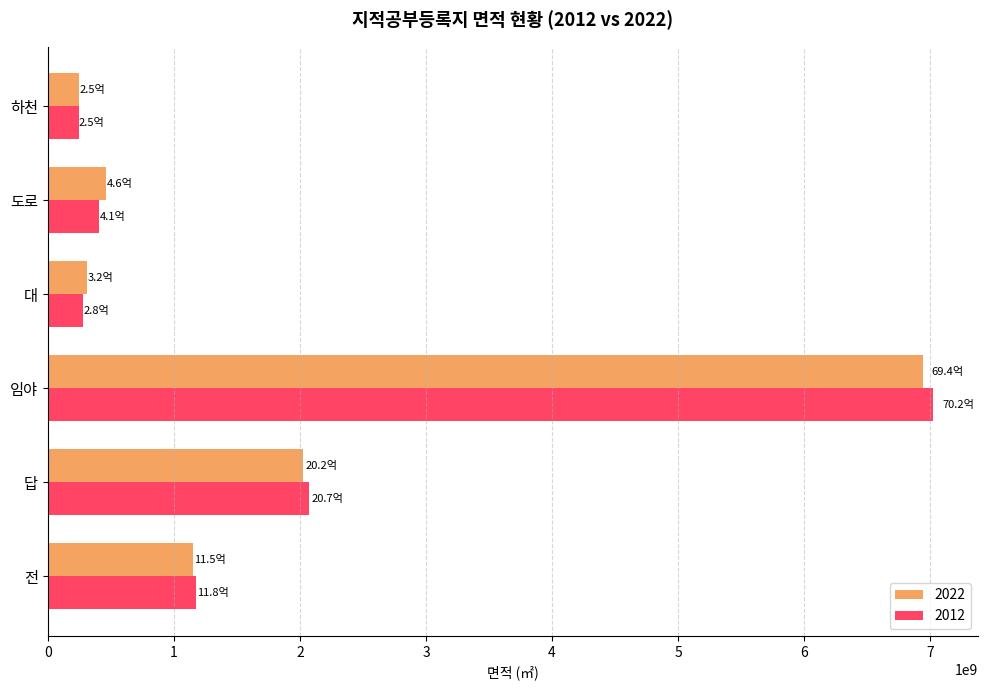

What is the sum of the 2012 values at 임야 and 답?

9098796388.7